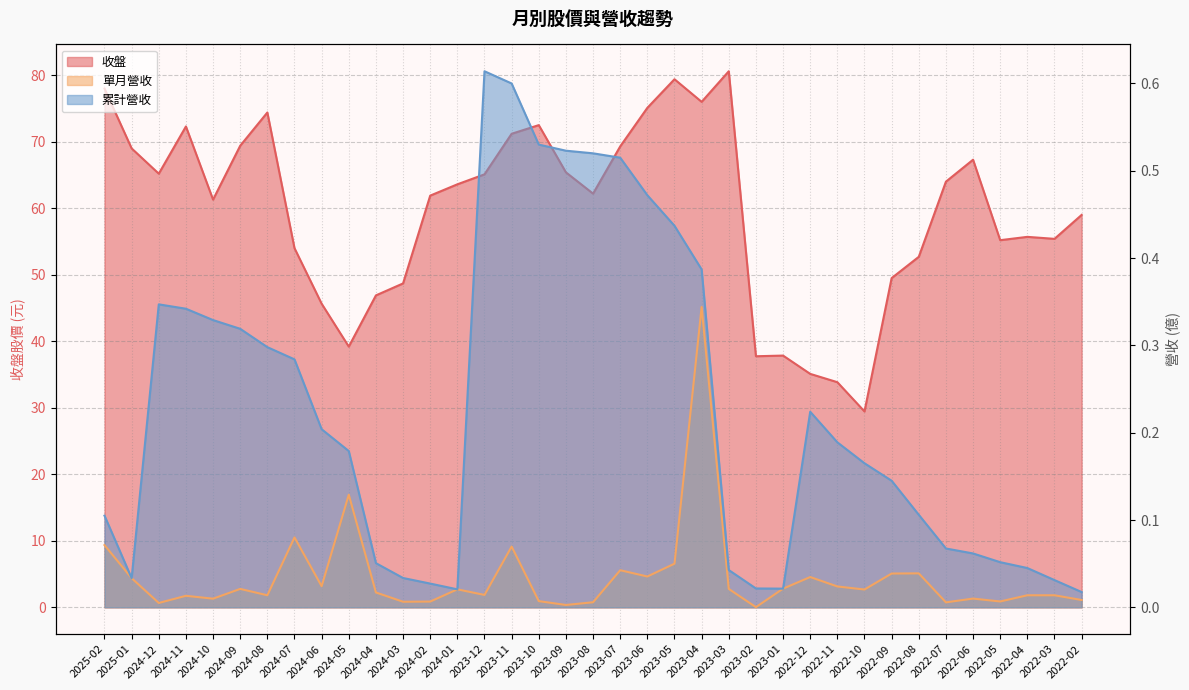

What is the label of the 15th point from the left?

2023-12